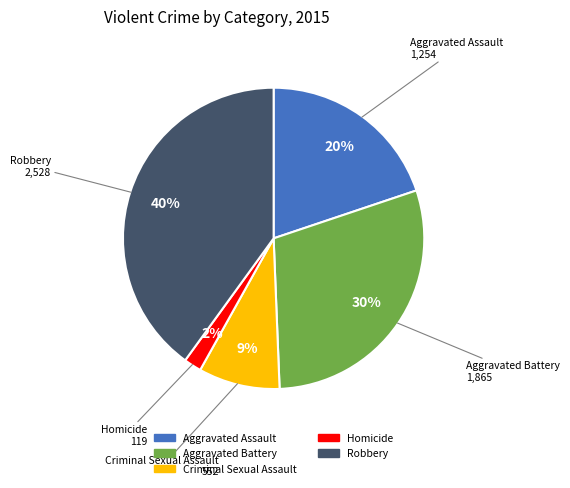

Which has a higher value, Robbery or Criminal Sexual Assault?

Robbery